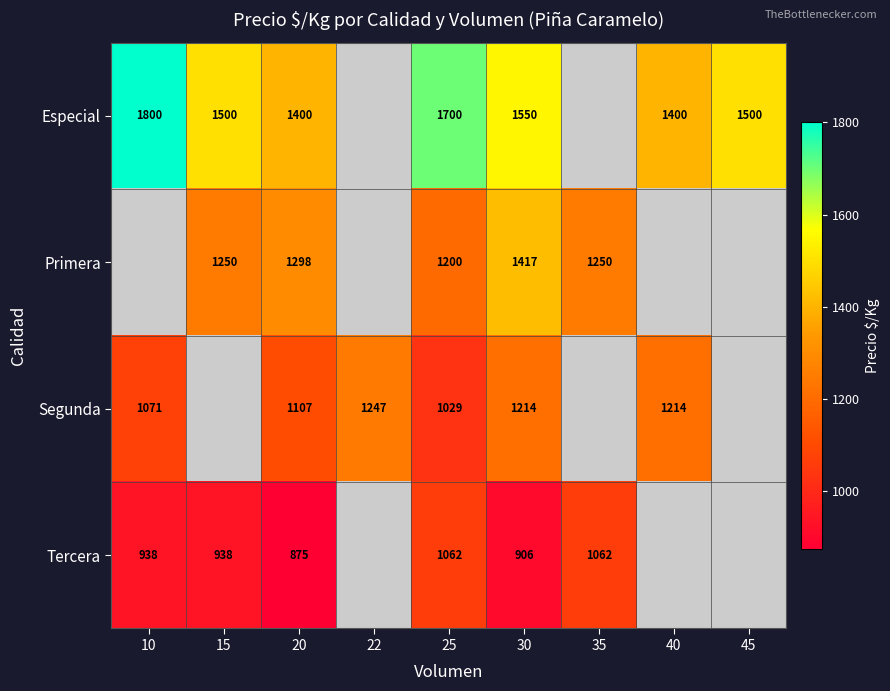

What is the difference between the highest and lowest values at 20?

525